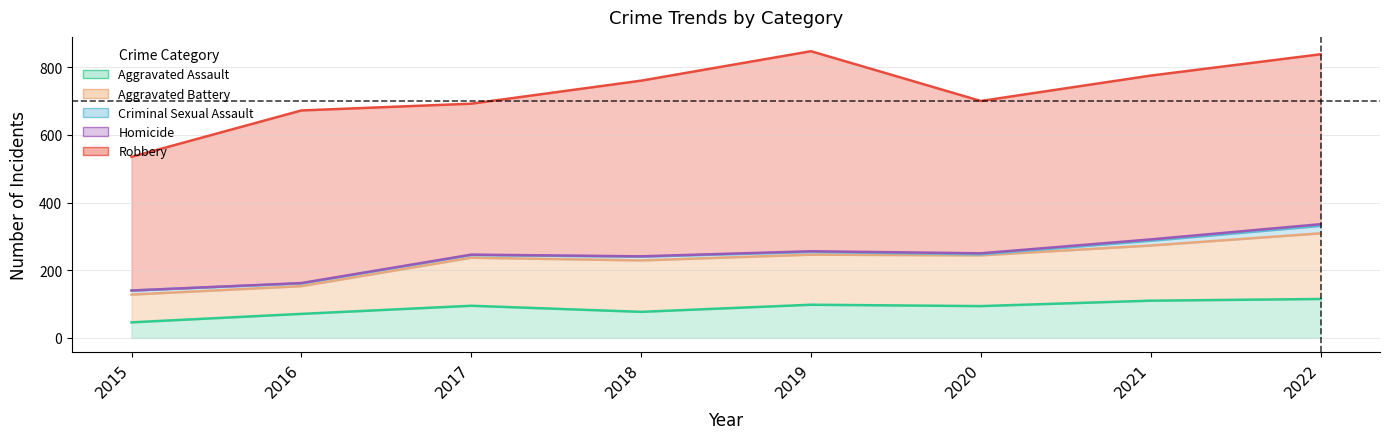

True or false: Robbery and Homicide cross at least once.

False